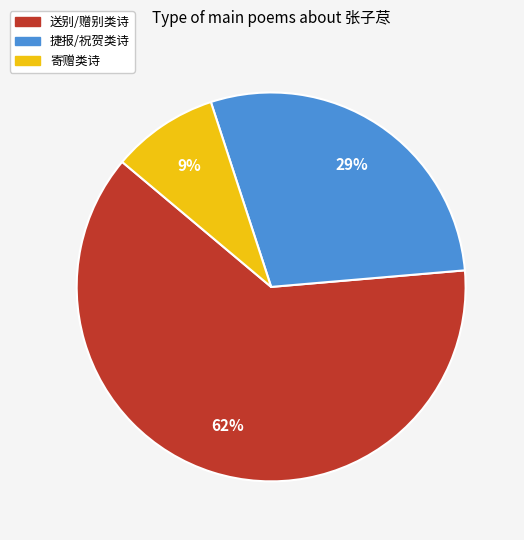

To the nearest percent, what is the average slice percentage?

33%